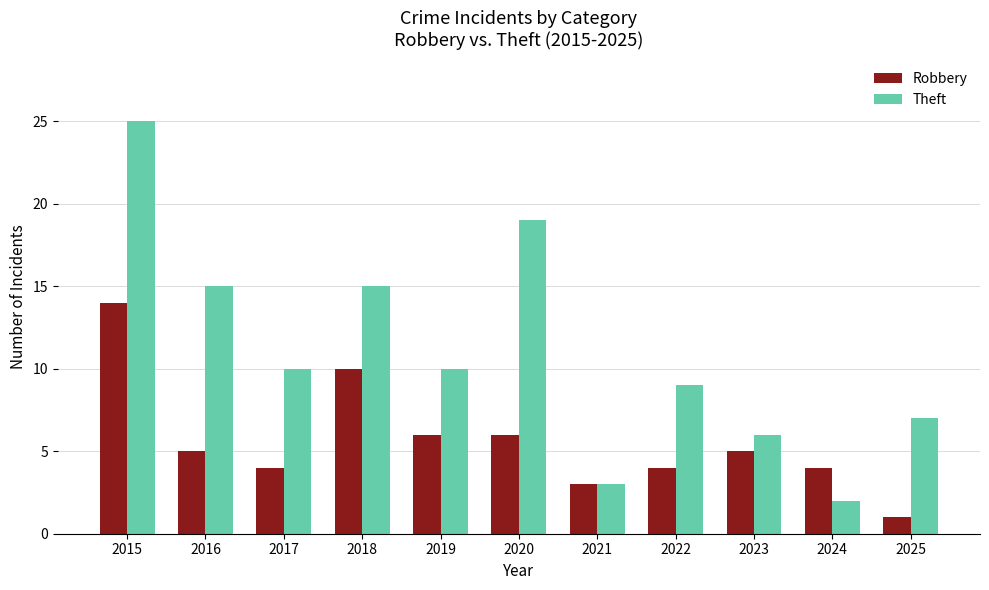

What are all the series names shown in the legend?

Robbery, Theft